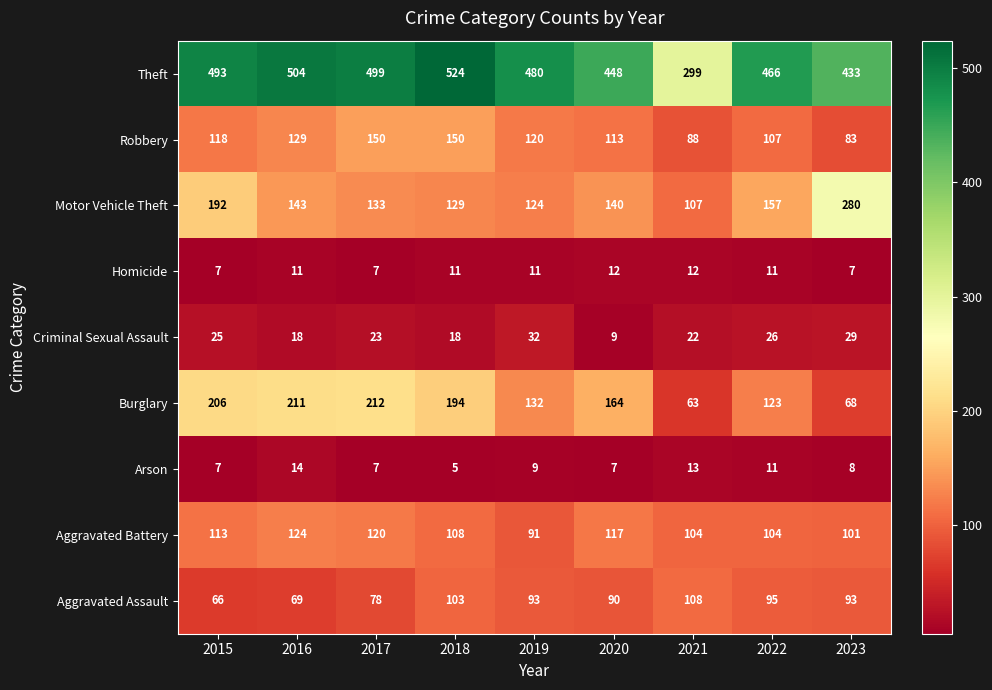

What is the sum of the Motor Vehicle Theft values at 2017 and 2016?

276